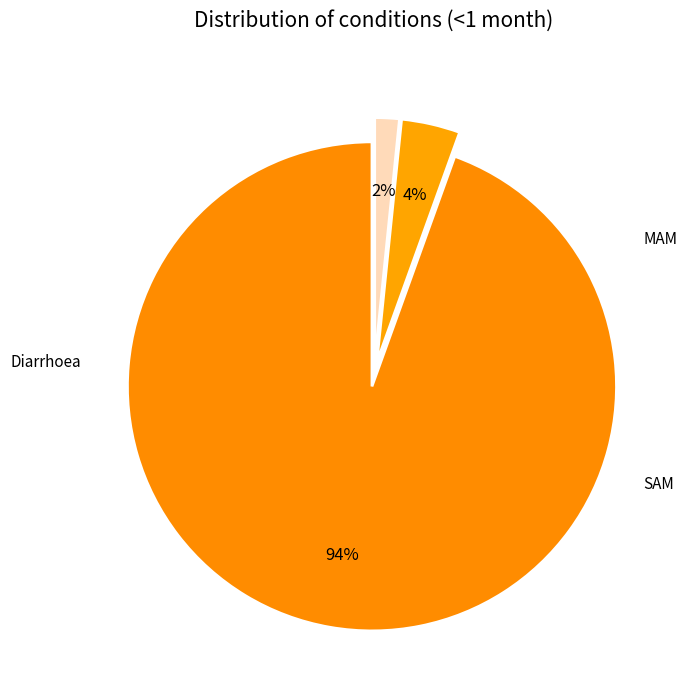

Is there a majority slice in this chart?

Yes